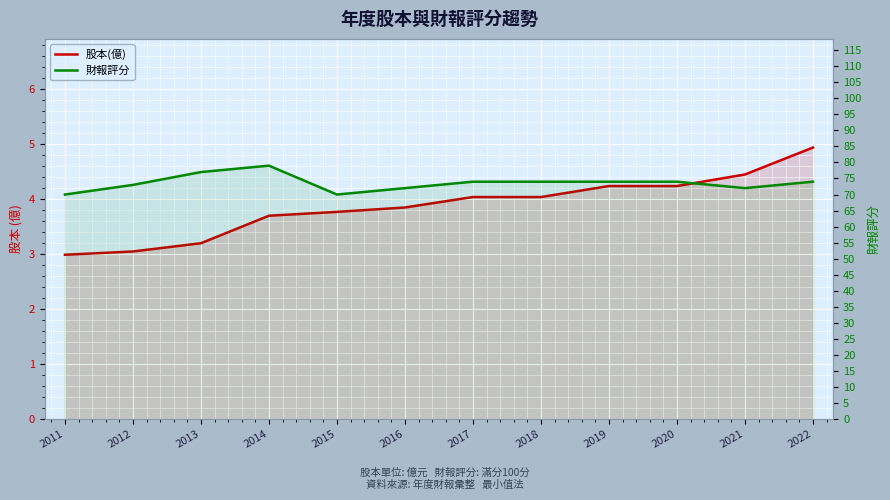

What is the sum of all 股本(億) values?

46.5